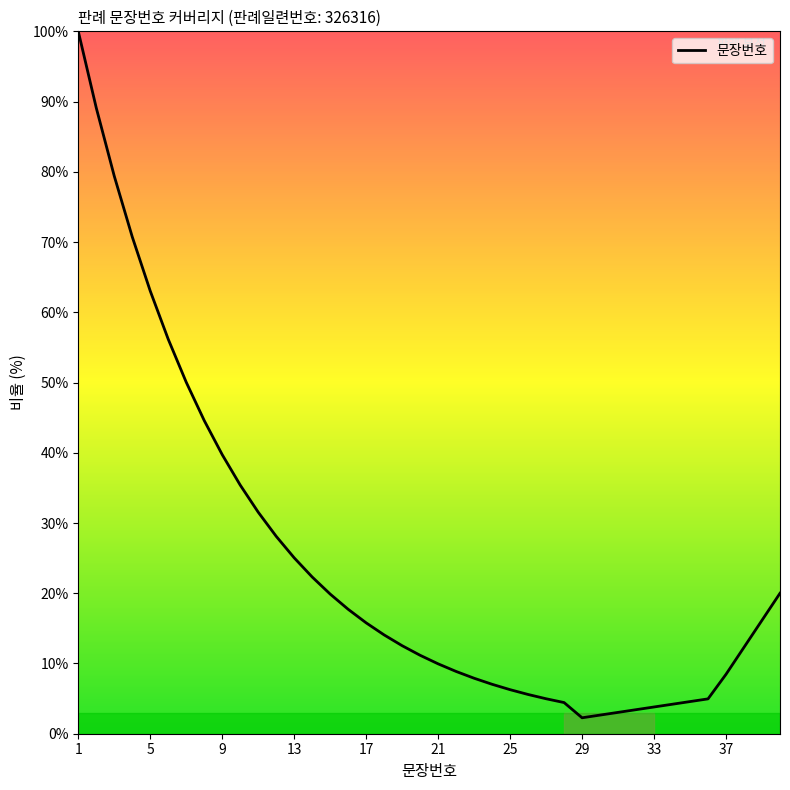

What is the difference between the maximum and minimum values?

97.7